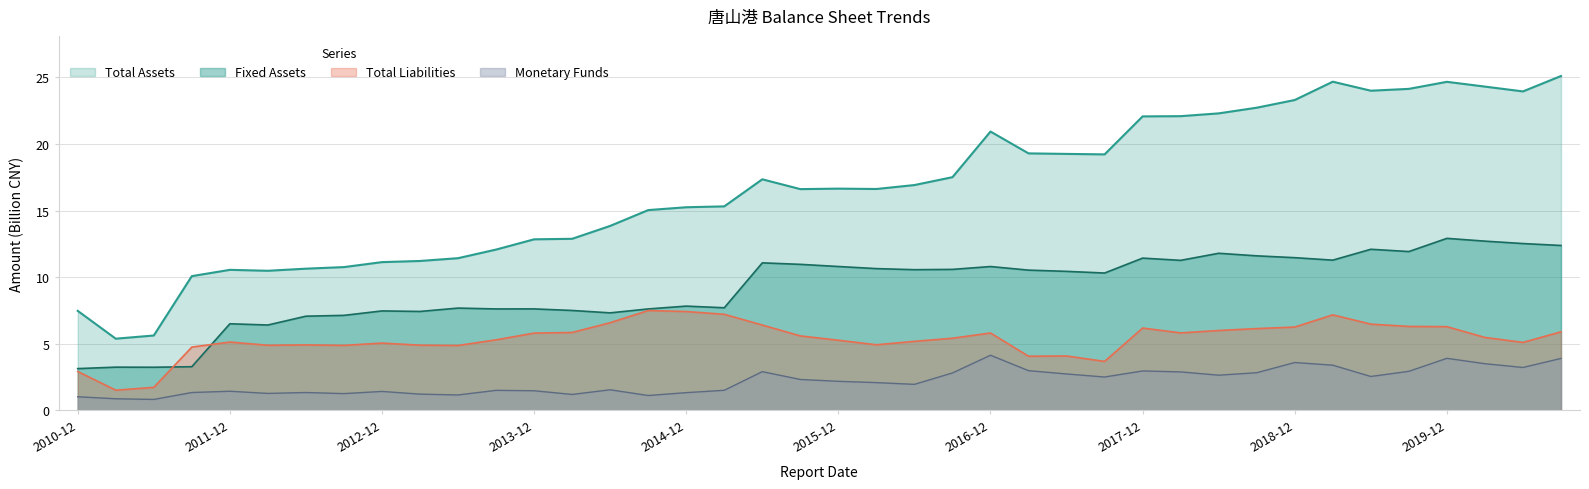

What is the total value across all series at 2013-06-30?

25.1